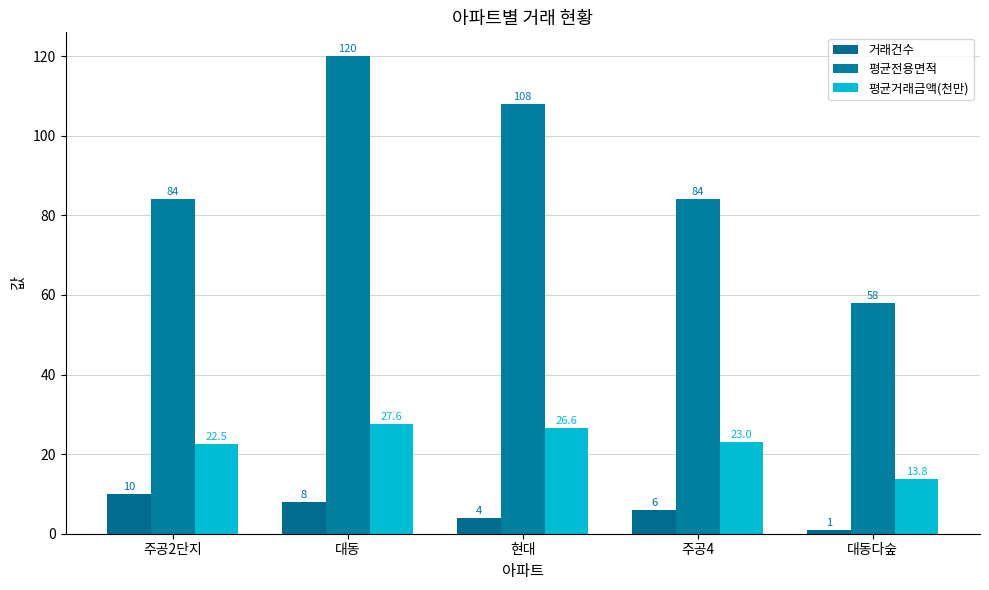

What is the average value of the 평균전용면적 series?

90.8